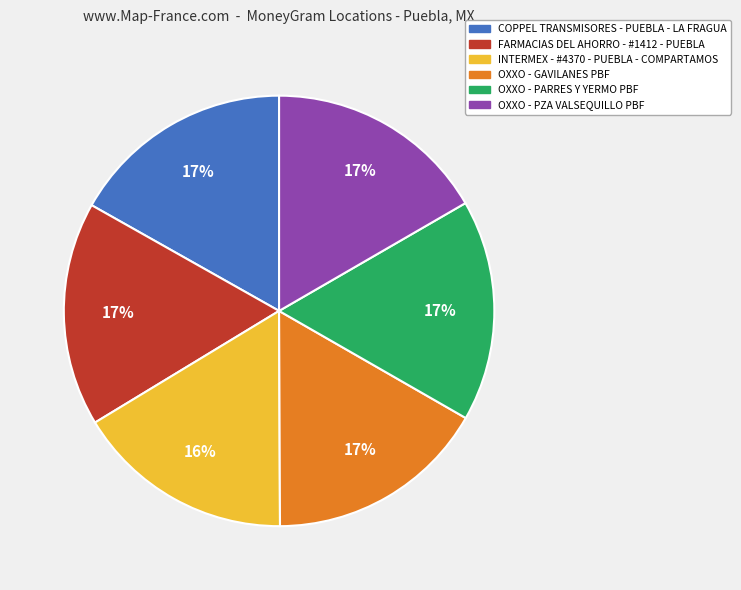

To the nearest percent, what is the combined percentage of FARMACIAS DEL AHORRO - #1412 - PUEBLA and COPPEL TRANSMISORES - PUEBLA - LA FRAGUA?

34%